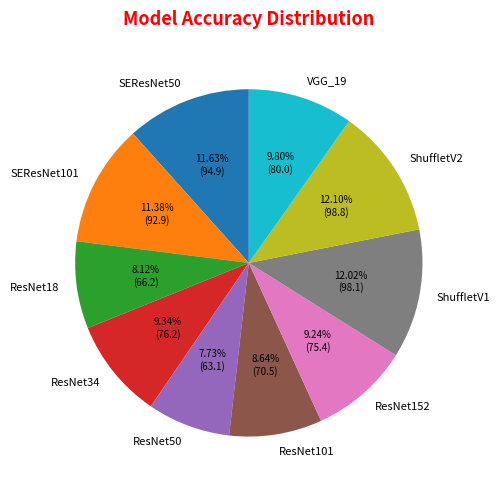

To the nearest percent, what portion does ResNet18 represent?

8%